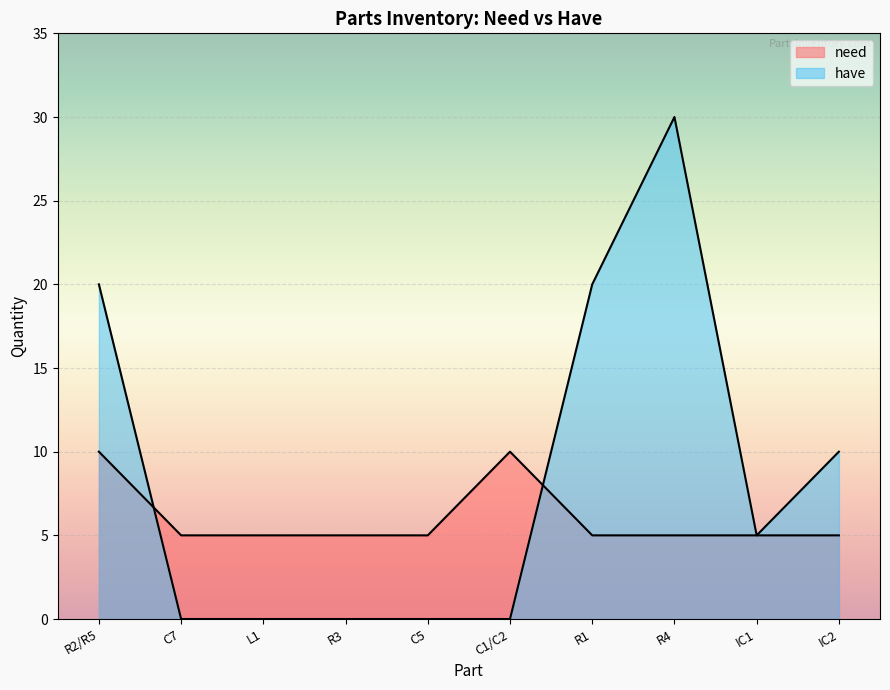

Is it true that need equals 5 at R3?

True